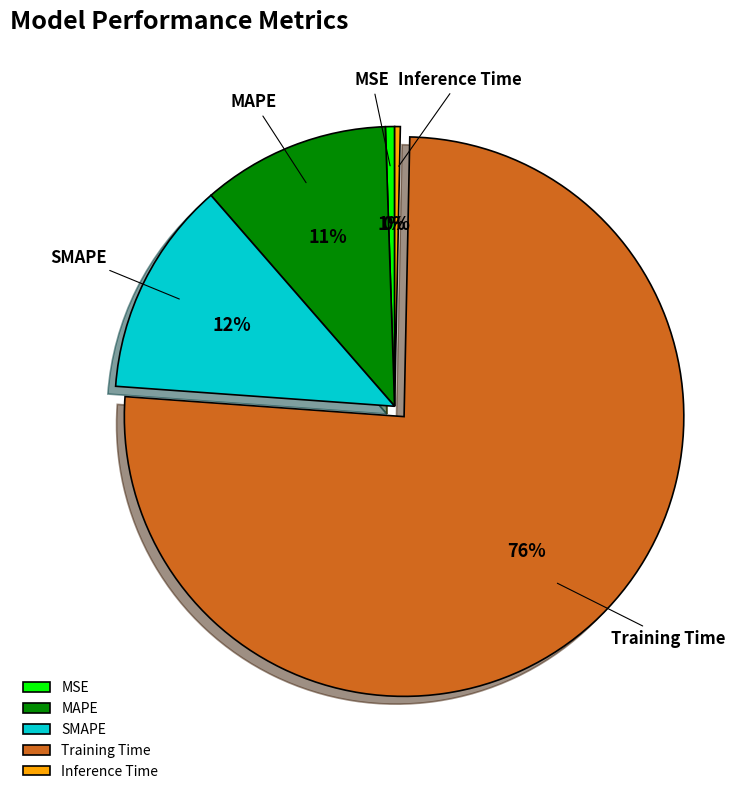

Does Training Time represent more than half of the total?

Yes